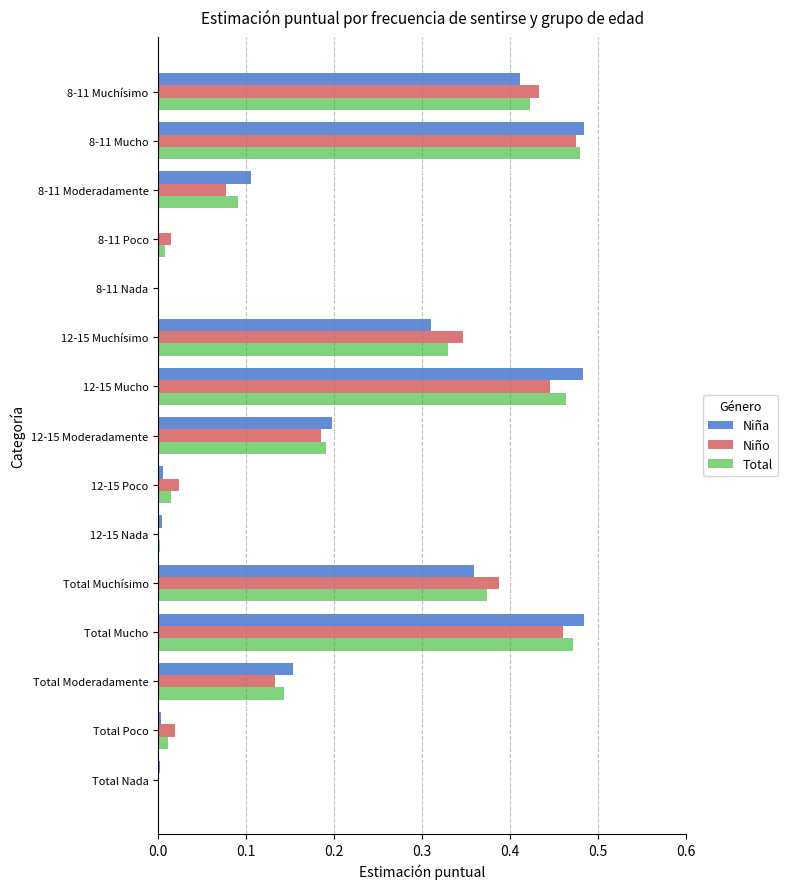

What is the total value across all series at Total Mucho?

1.4